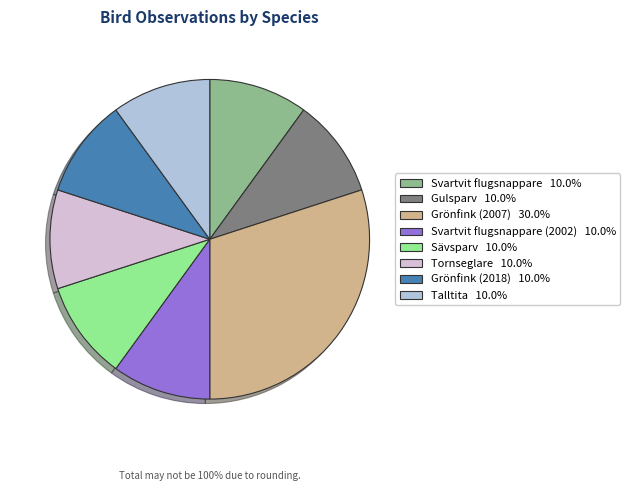

Count the number of slices in the pie.

8